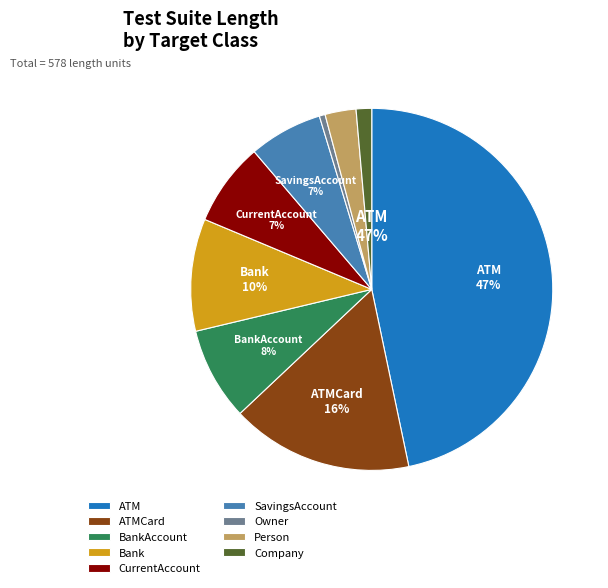

How many slices are in this pie chart?

9